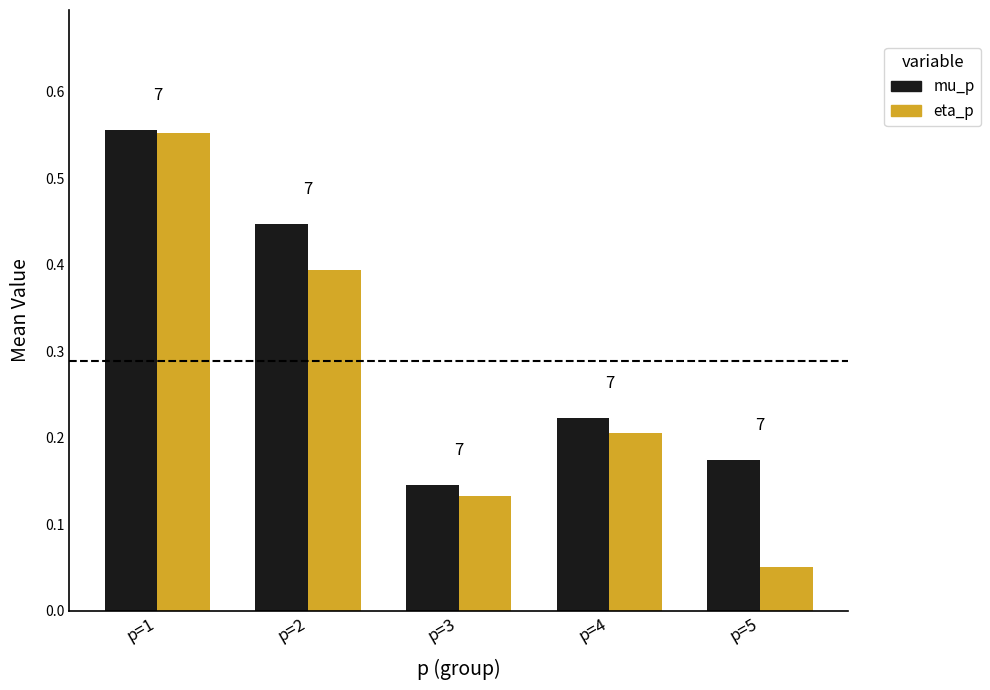

Reading right to left, what are all the values shown in this chart?

mu_p: p=5=0.2	p=4=0.2	p=3=0.1	p=2=0.4	p=1=0.6
eta_p: p=5=0.1	p=4=0.2	p=3=0.1	p=2=0.4	p=1=0.6